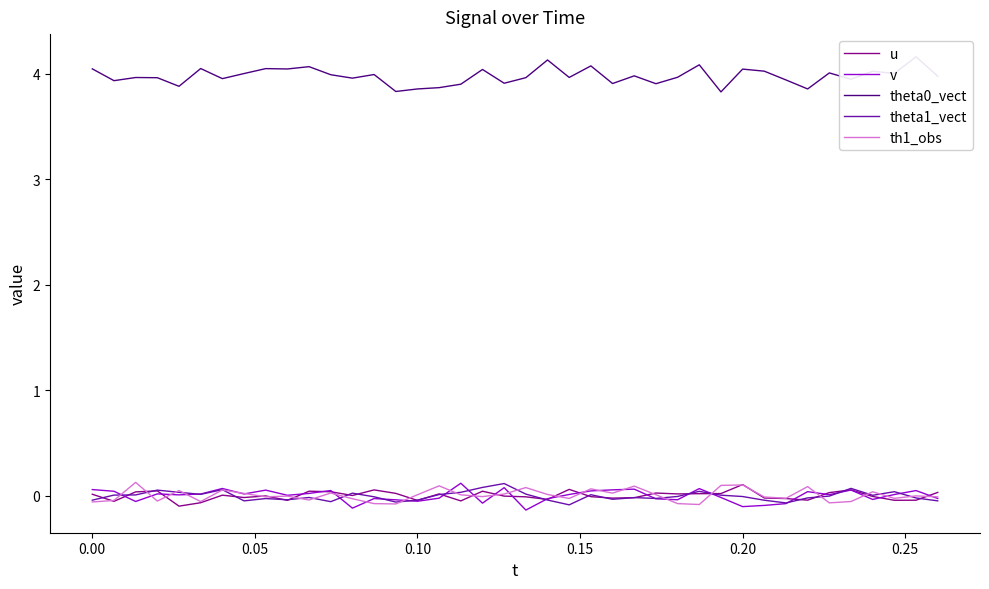

Is it true that th1_obs equals 0.0 at 0.10?

True